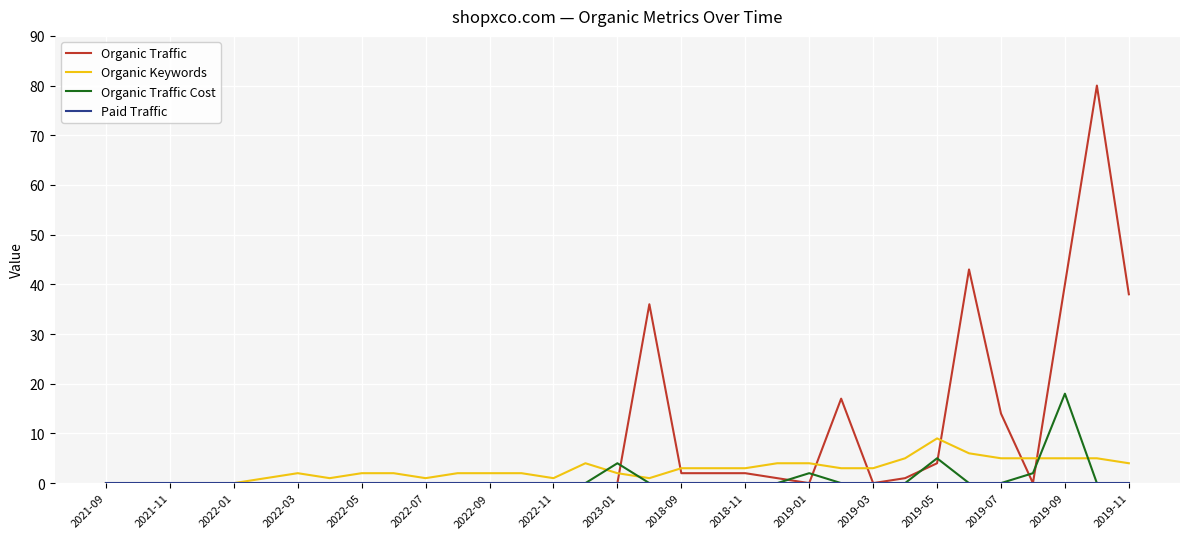

Which series has the largest range (max minus min)?

Organic Traffic